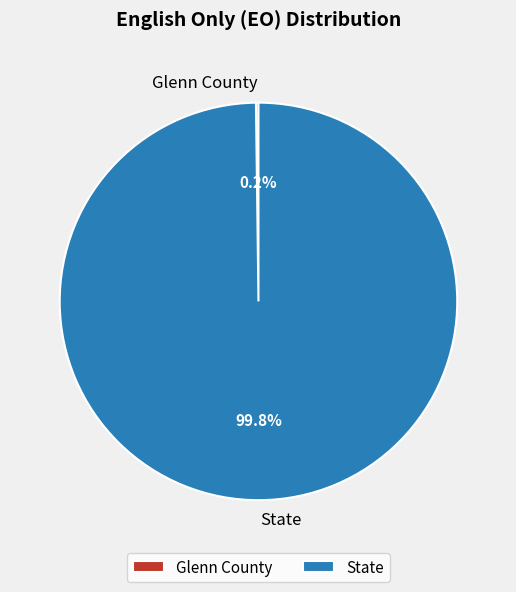

To the nearest percent, what is the difference between the largest and smallest slice percentages?

100%